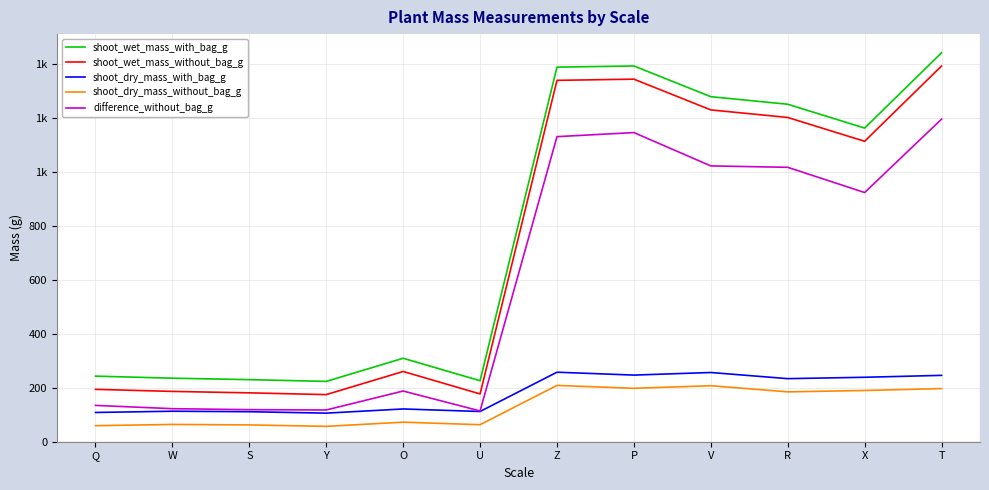

Does the chart have visible grid lines?

Yes